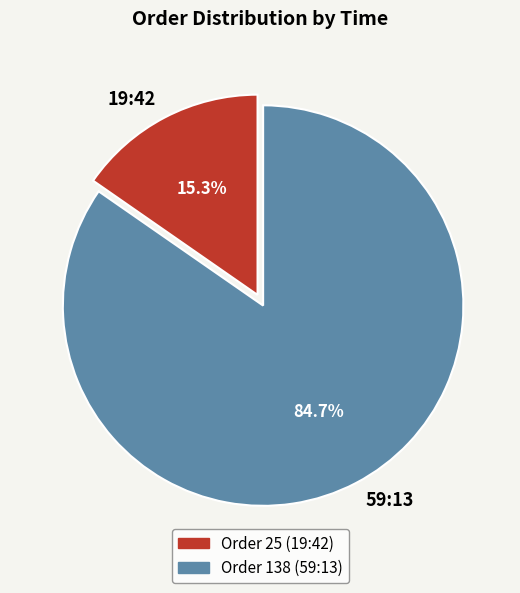

What is the majority slice?

59:13